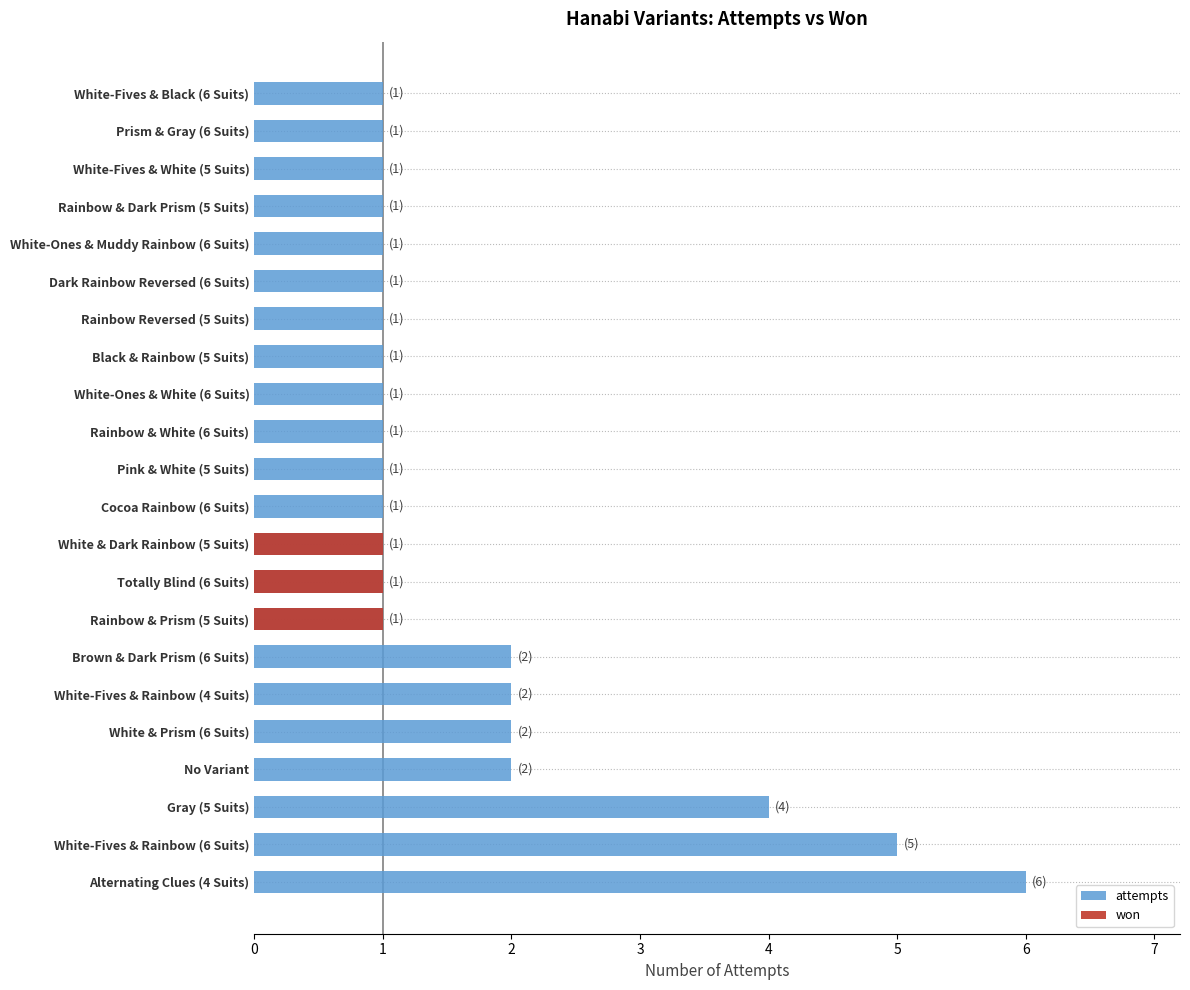

True or false: attempts has a value of 1 at White-Ones & Muddy Rainbow (6 Suits).

True